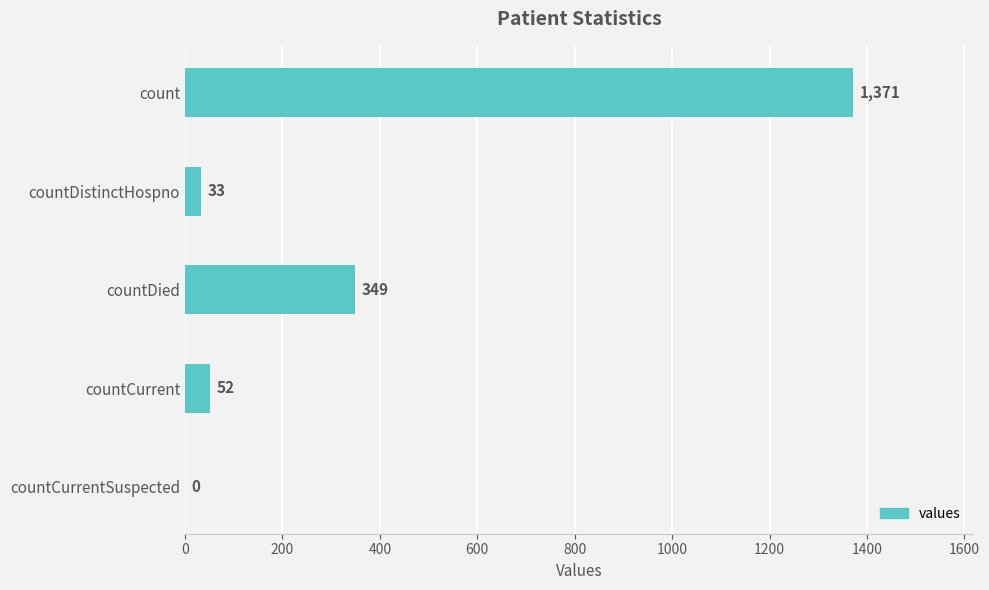

What is the sum of the values at countCurrent and count?

1423